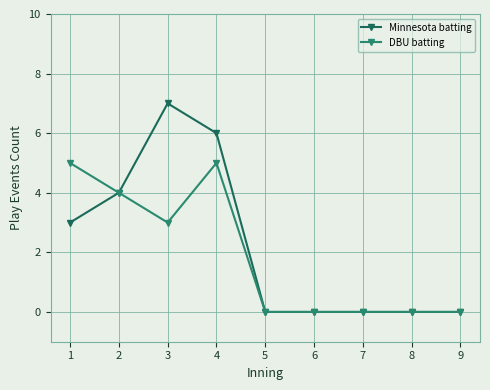

Reading left to right, transcribe all the data shown in this chart.

Minnesota batting: 3	4	7	6	0	0	0	0	0
DBU batting: 5	4	3	5	0	0	0	0	0